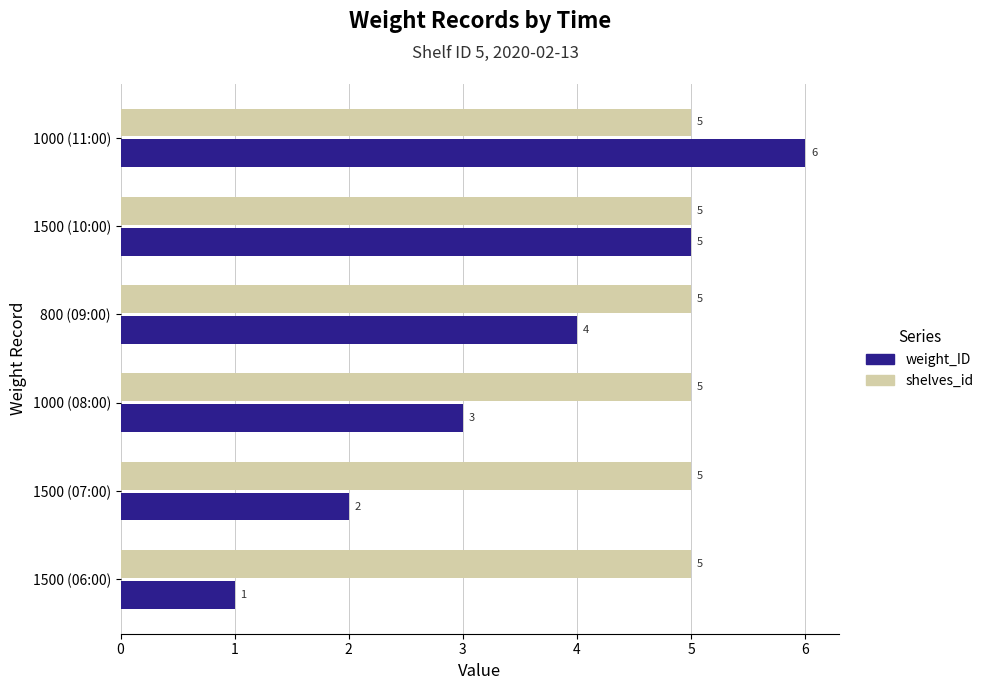

The weight_ID series shows 1 at 800 (09:00). True or false?

False